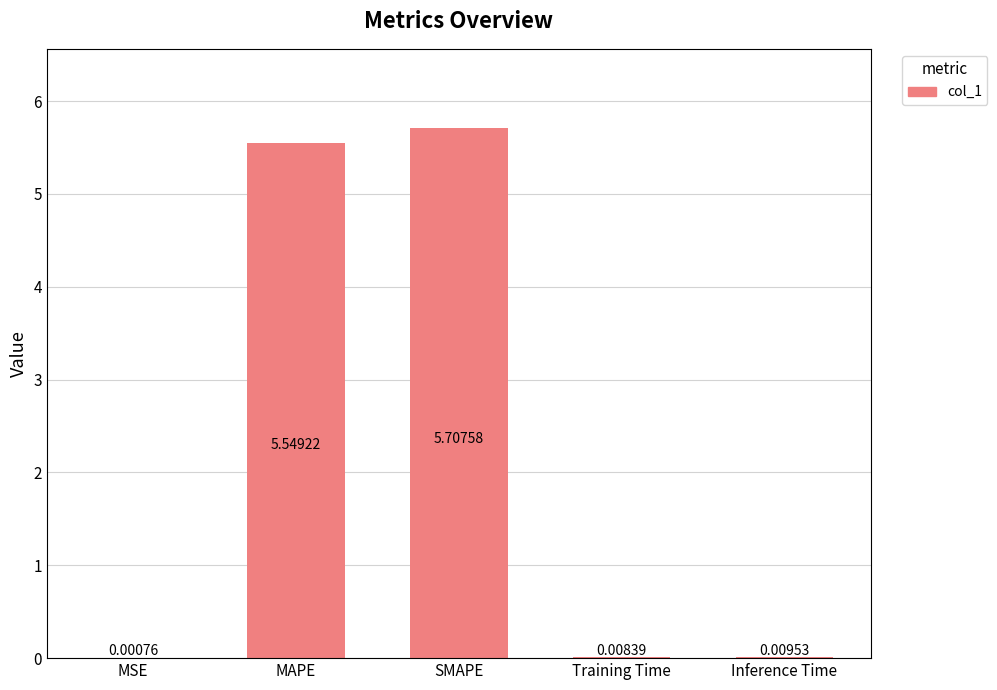

Where is the data nearest to the value 2?

Inference Time